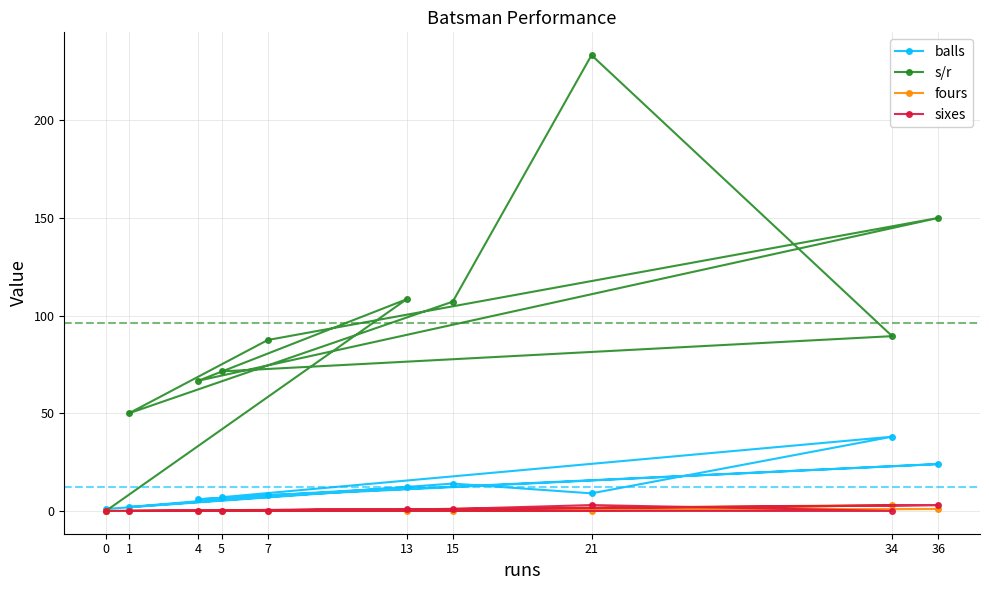

At which label does s/r first exceed 89?

13